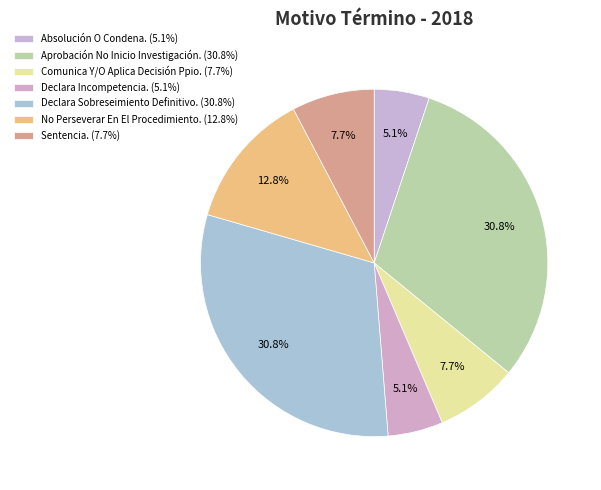

How many slices are in this pie chart?

7